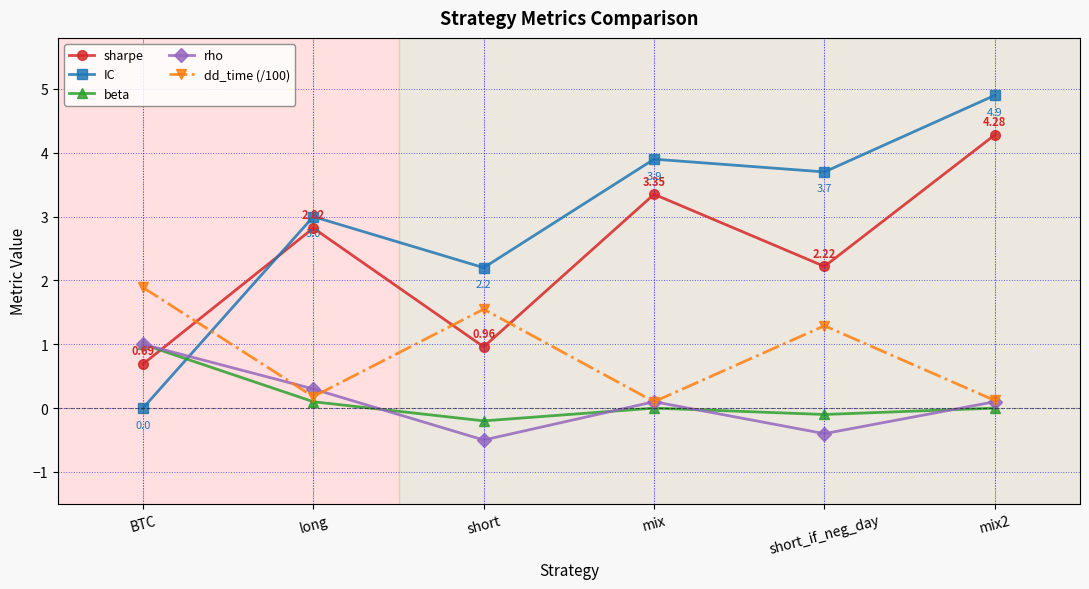

Reading right to left, what are all the values shown in this chart?

sharpe: mix2=4.3	short_if_neg_day=2.2	mix=3.4	short=1.0	long=2.8	BTC=0.7
IC: mix2=4.9	short_if_neg_day=3.7	mix=3.9	short=2.2	long=3.0	BTC=0.0
beta: mix2=0.0	short_if_neg_day=-0.1	mix=0.0	short=-0.2	long=0.1	BTC=1.0
rho: mix2=0.1	short_if_neg_day=-0.4	mix=0.1	short=-0.5	long=0.3	BTC=1.0
dd_time (/100): mix2=0.1	short_if_neg_day=1.3	mix=0.1	short=1.6	long=0.2	BTC=1.9